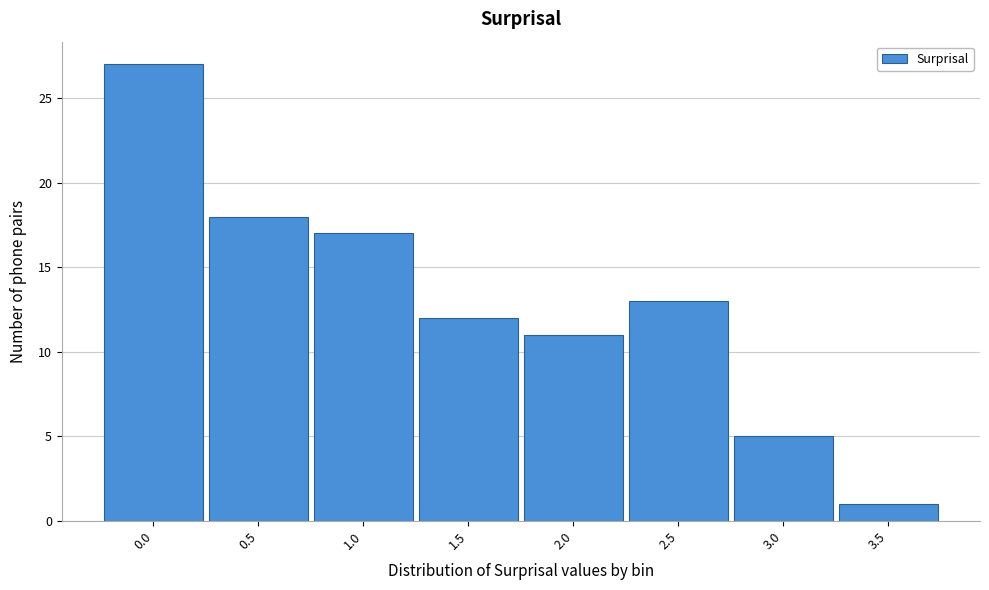

Reading left to right, list all the values displayed in this chart.

0.0=27	0.5=18	1.0=17	1.5=12	2.0=11	2.5=13	3.0=5	3.5=1